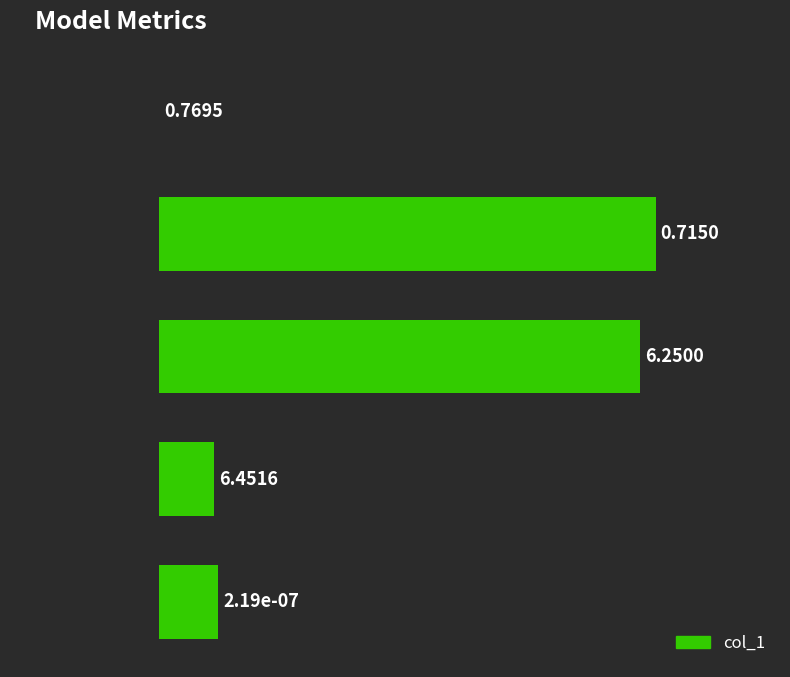

What is the sum of the values at SMAPE and MAPE?

7.0